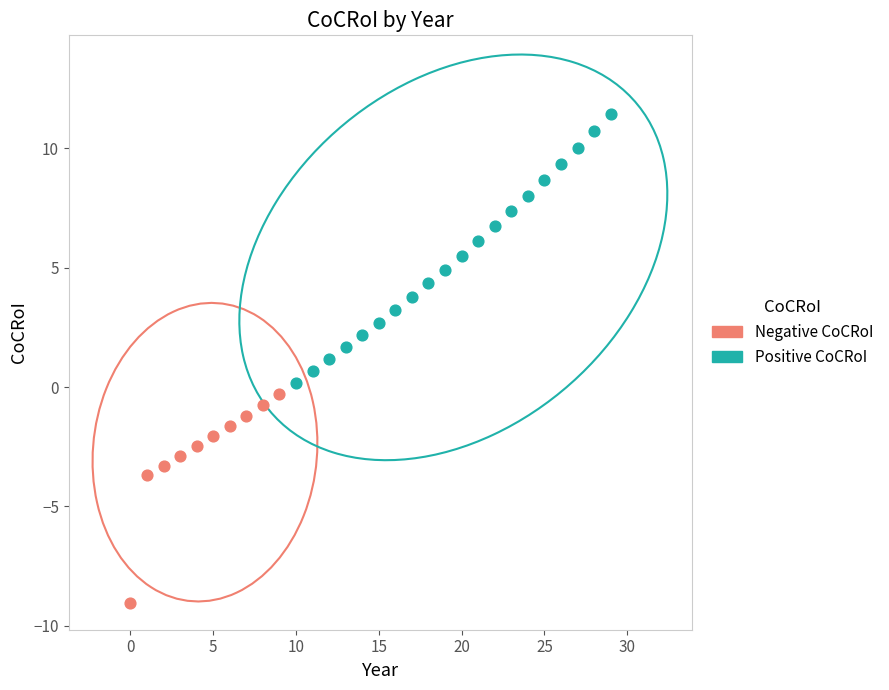

Which series reaches the minimum Y coordinate?

Negative CoCRoI